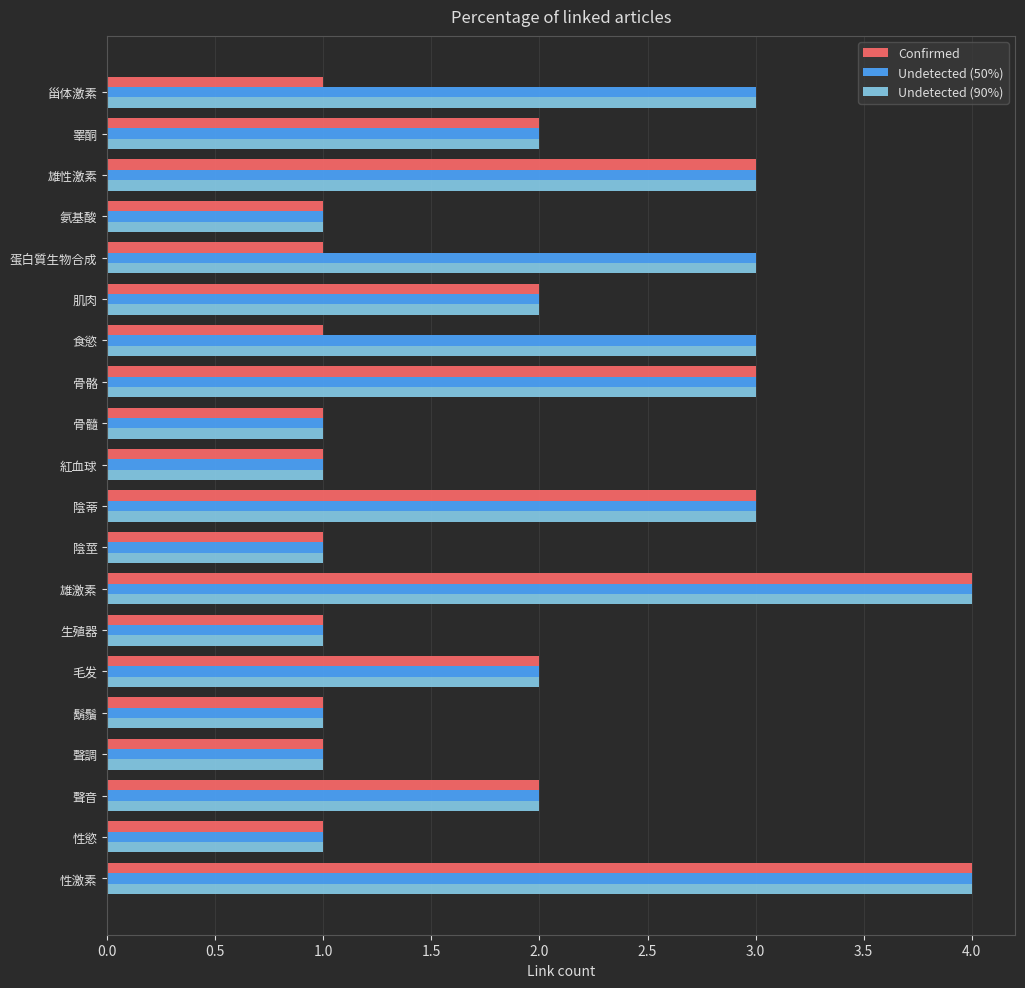

The Undetected (90%) series shows 2 at 鬍鬚. True or false?

False